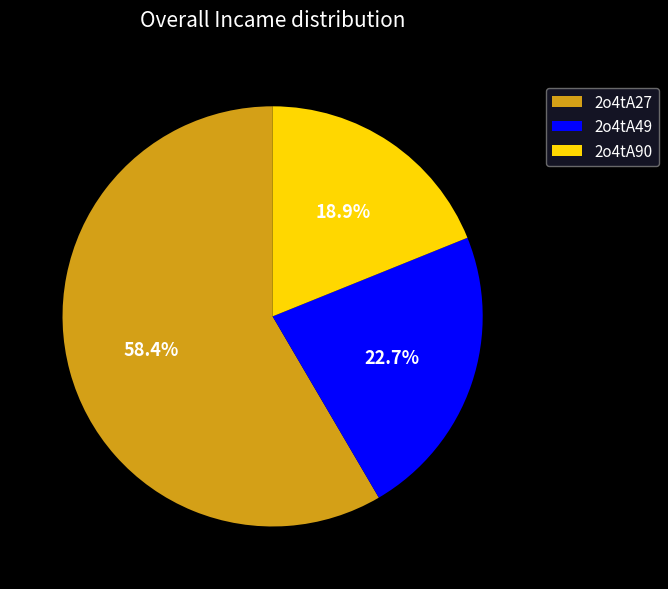

Which slice is the smallest?

2o4tA90